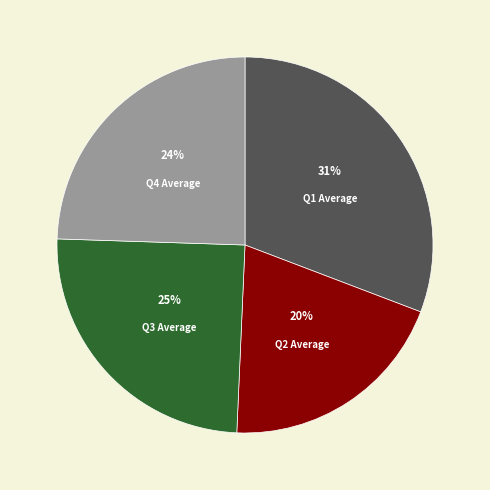

To the nearest percent, what percentage of the pie is Q4 Average?

24%